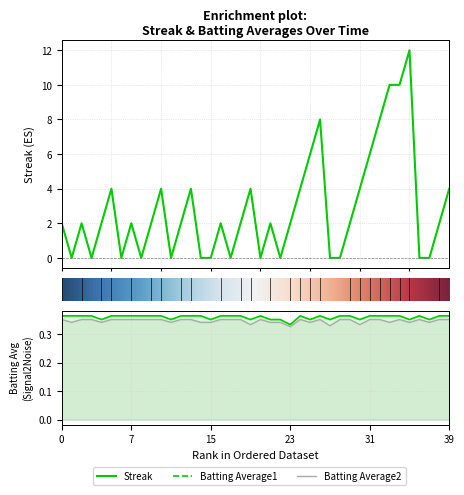

How many lines are shown in the chart?

3